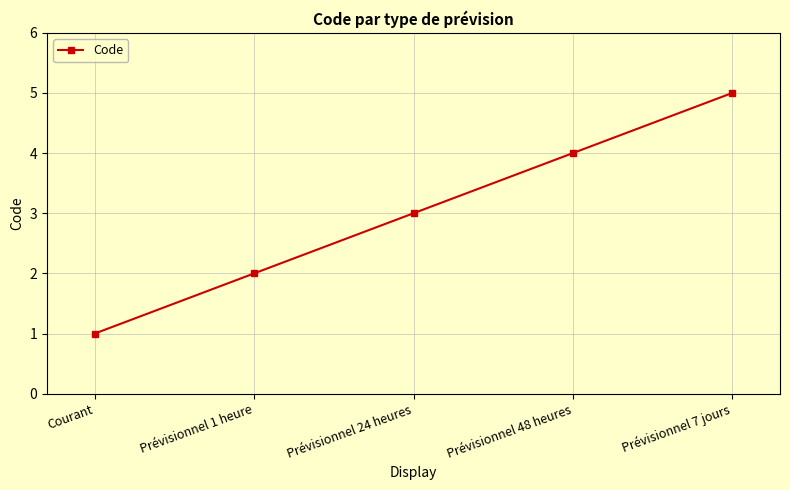

Is it true that the value at Prévisionnel 24 heures is 1?

False